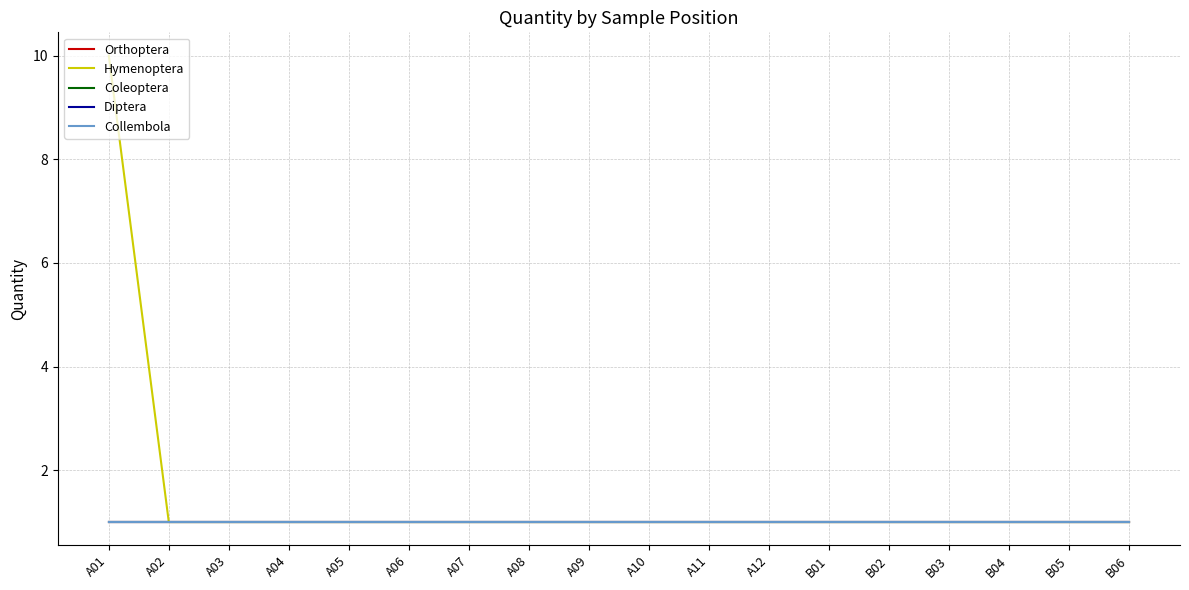

What is the lowest value of the Coleoptera series?

1